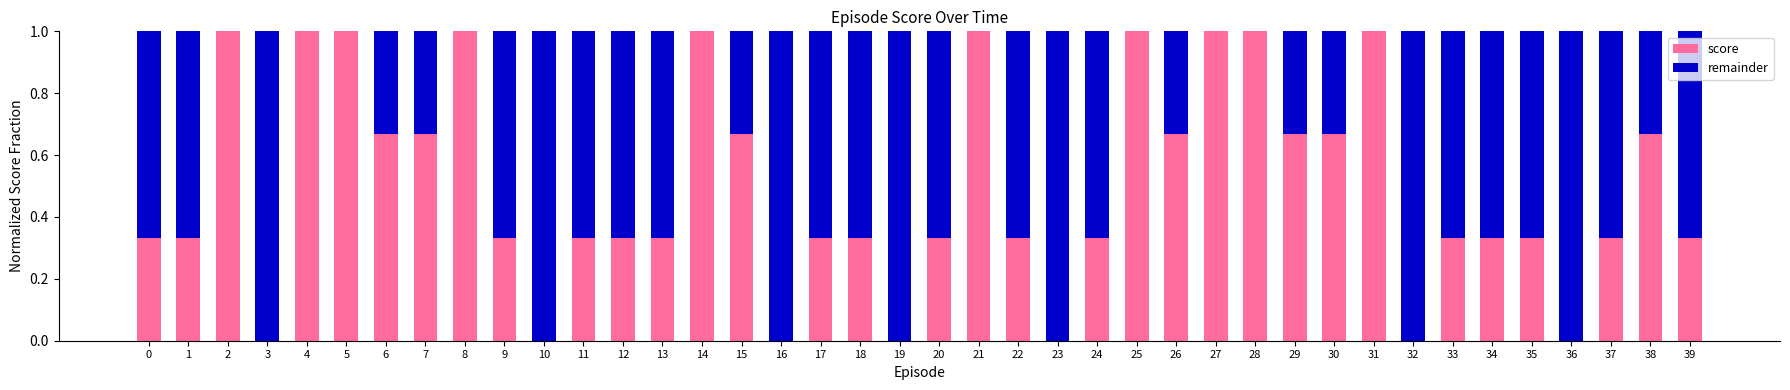

What is the total value across all series at 5?

1.0